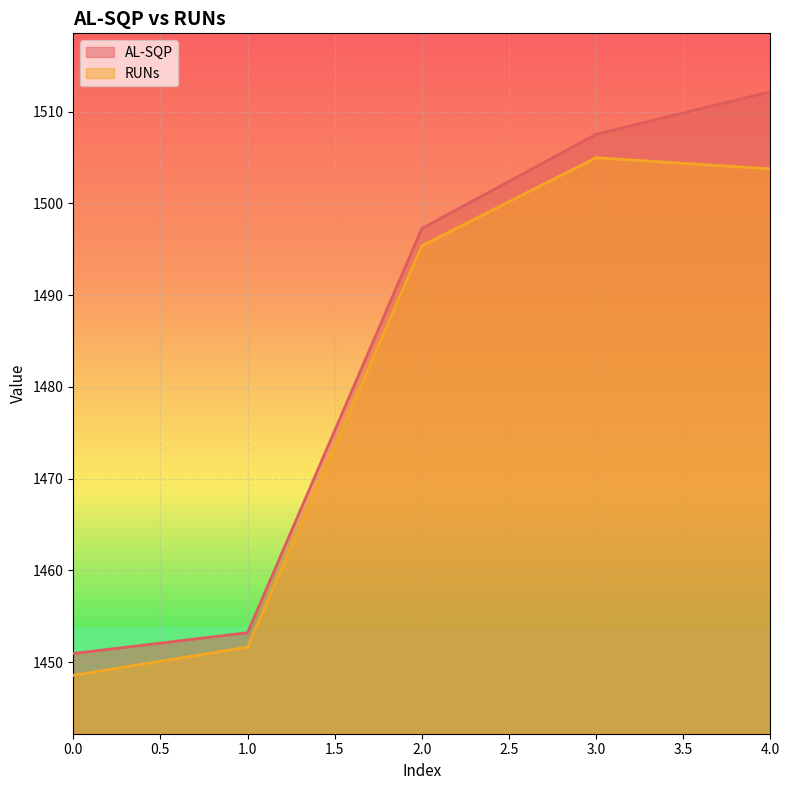

What is the sum of the AL-SQP values at 1.0 and 3.0?

2960.8